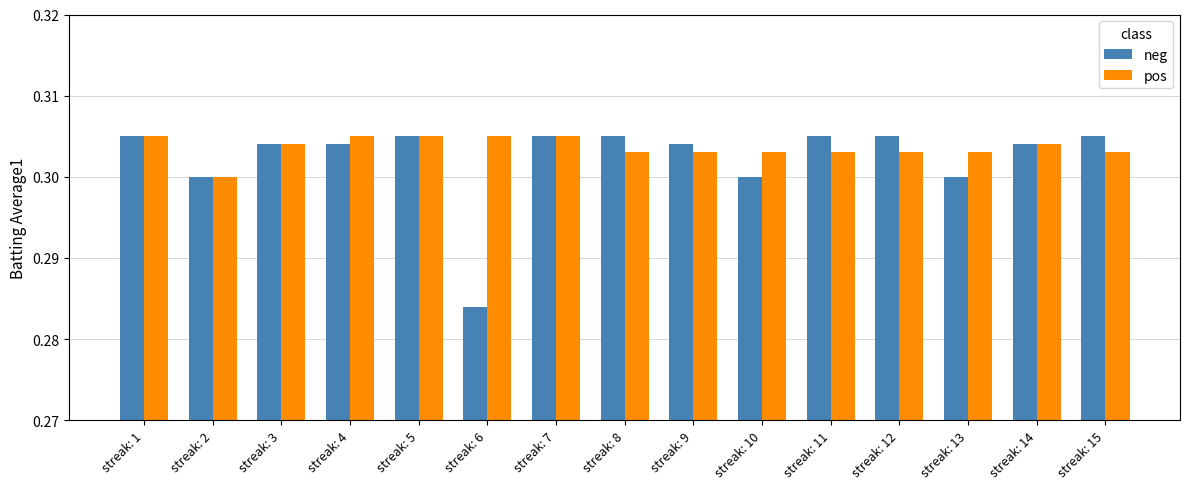

At which label is neg closest to 0?

streak: 6